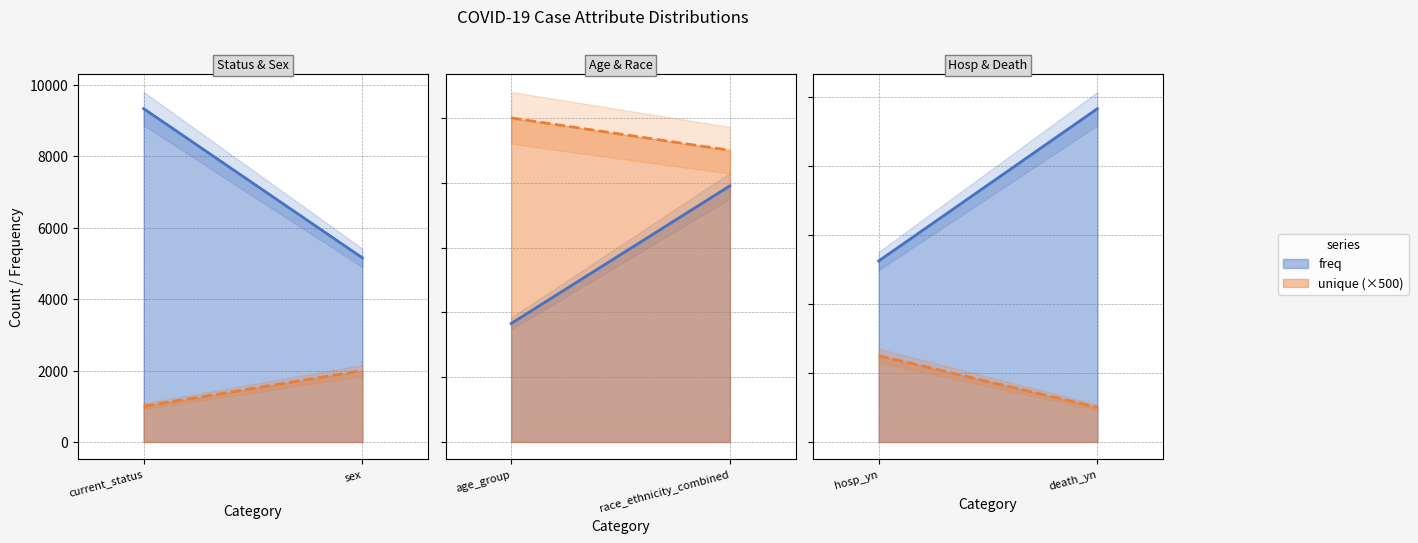

Rank the series by their maximum value, from highest to lowest.

freq, unique